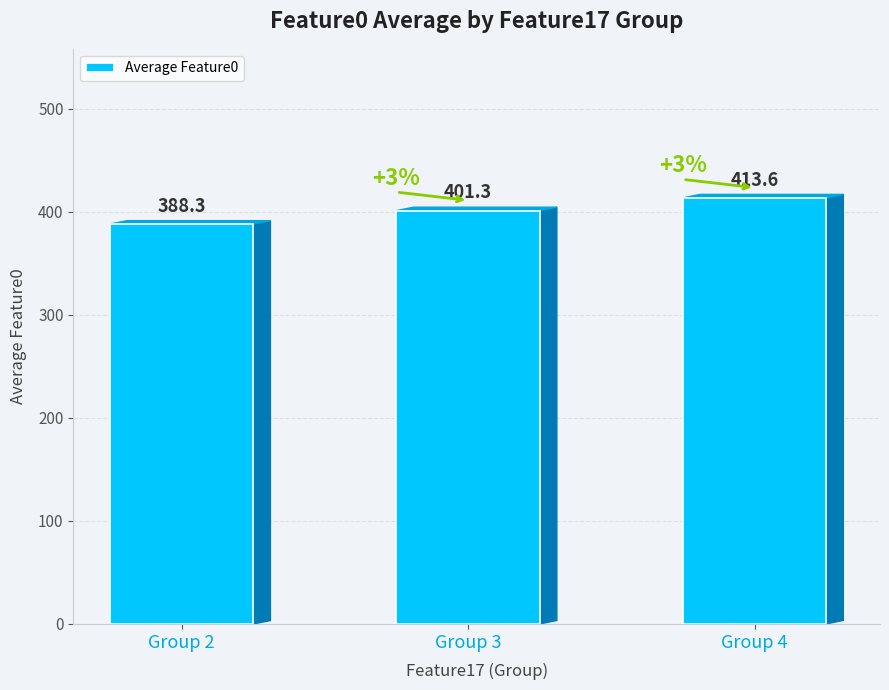

What is the minimum value shown in the chart?

388.3